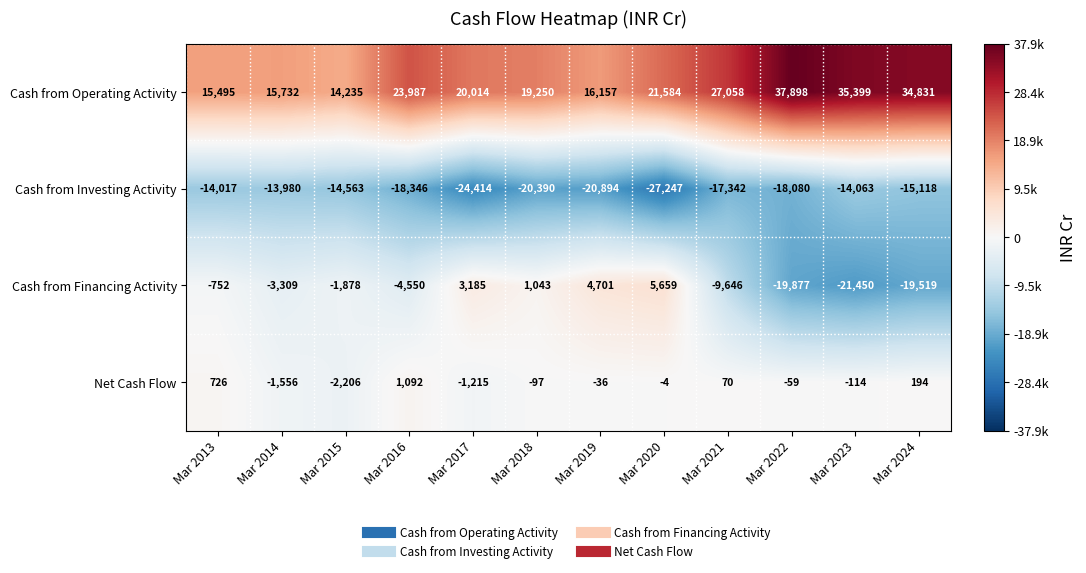

What is the total value across all series at Mar 2024?

388